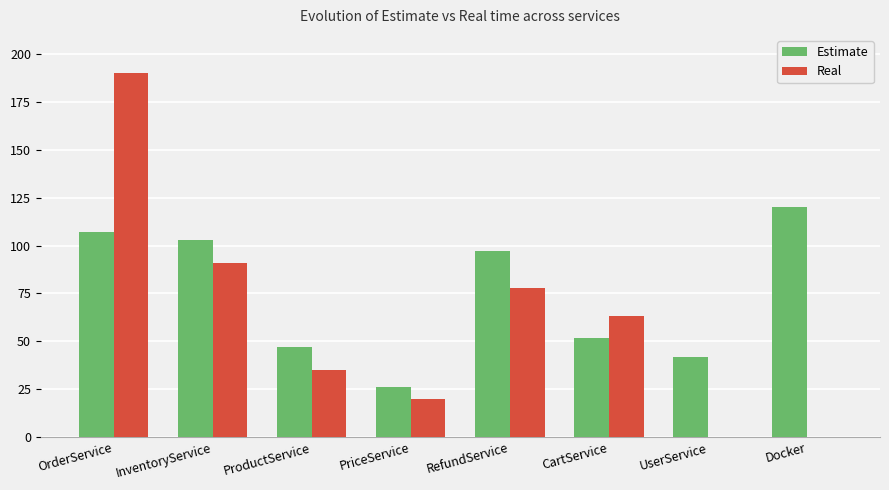

Is it true that Estimate equals 47 at RefundService?

False